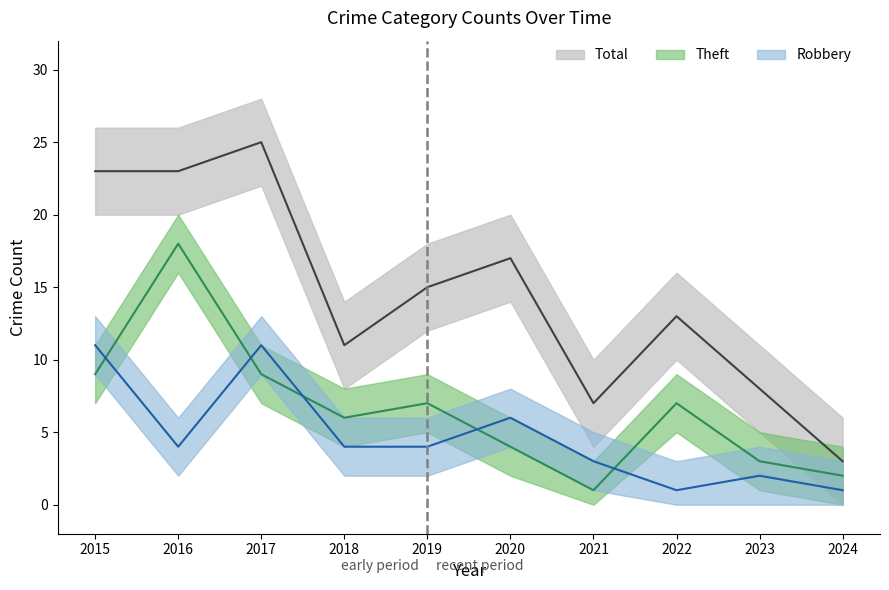

Reading right to left, what are all the values shown in this chart?

Robbery: 1	2	1	3	6	4	4	11	4	11
Theft: 2	3	7	1	4	7	6	9	18	9
Total: 3	8	13	7	17	15	11	25	23	23